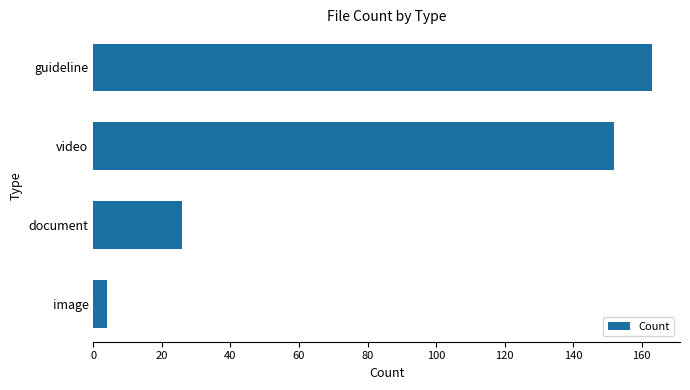

At which label is the value closest to 83?

document